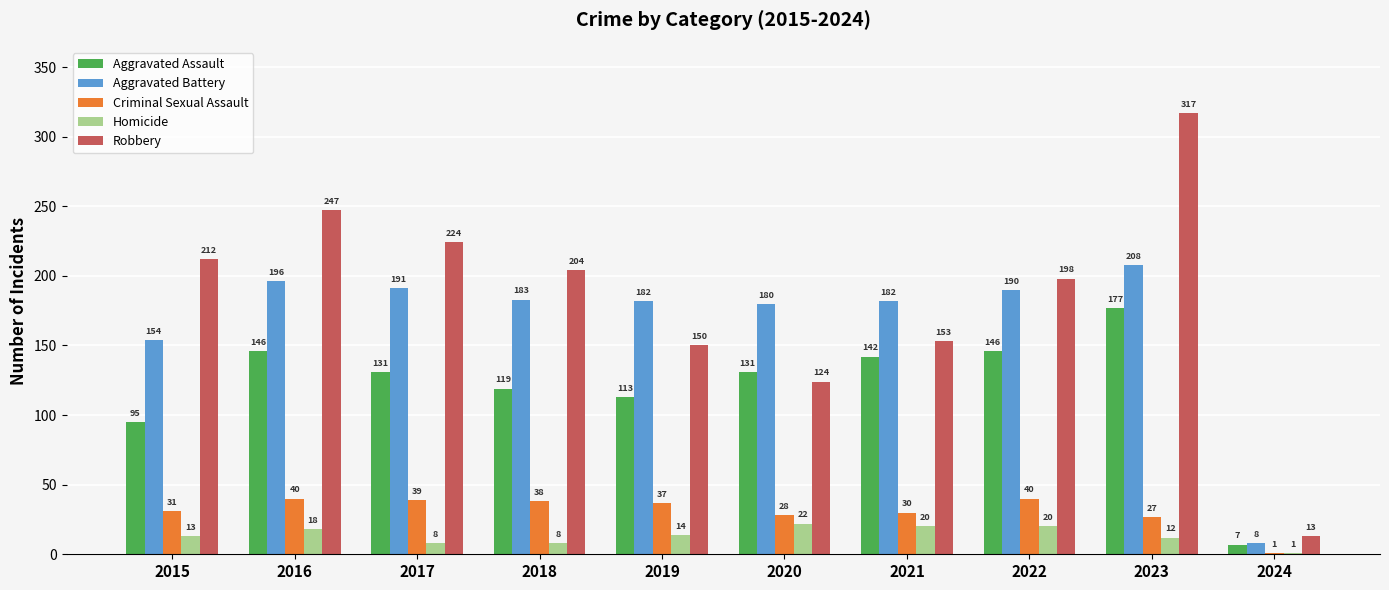

True or false: Criminal Sexual Assault has a value of 1 at 2024.

True